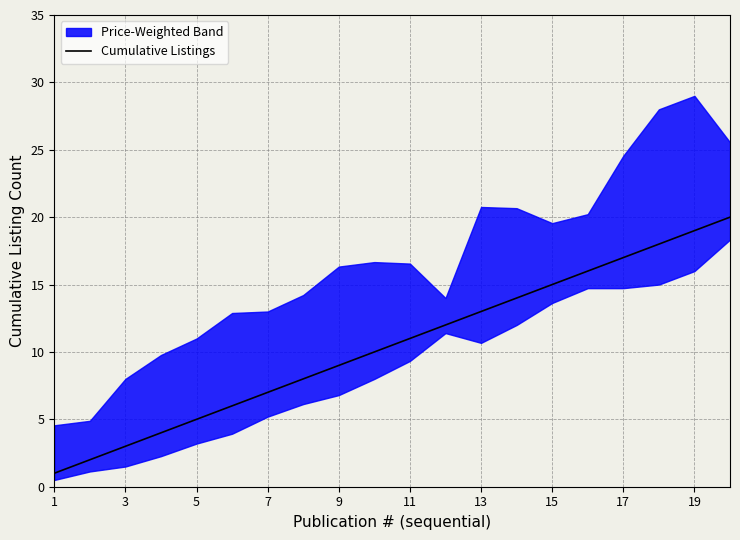

True or false: Cumulative Listings has a value of 3 at 3.

True